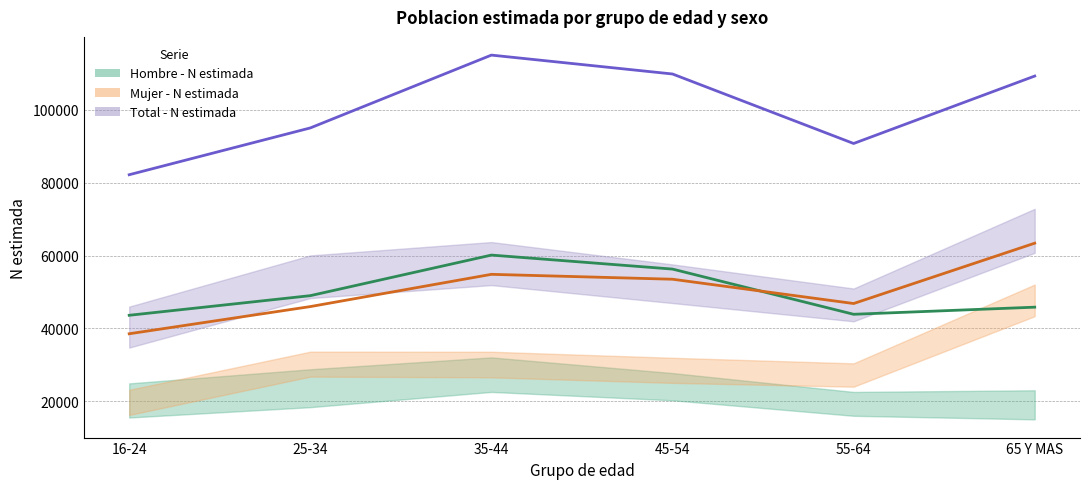

Is the value of Total - N estimada at 35-44 greater than the value of Hombre - N estimada at 55-64?

Yes